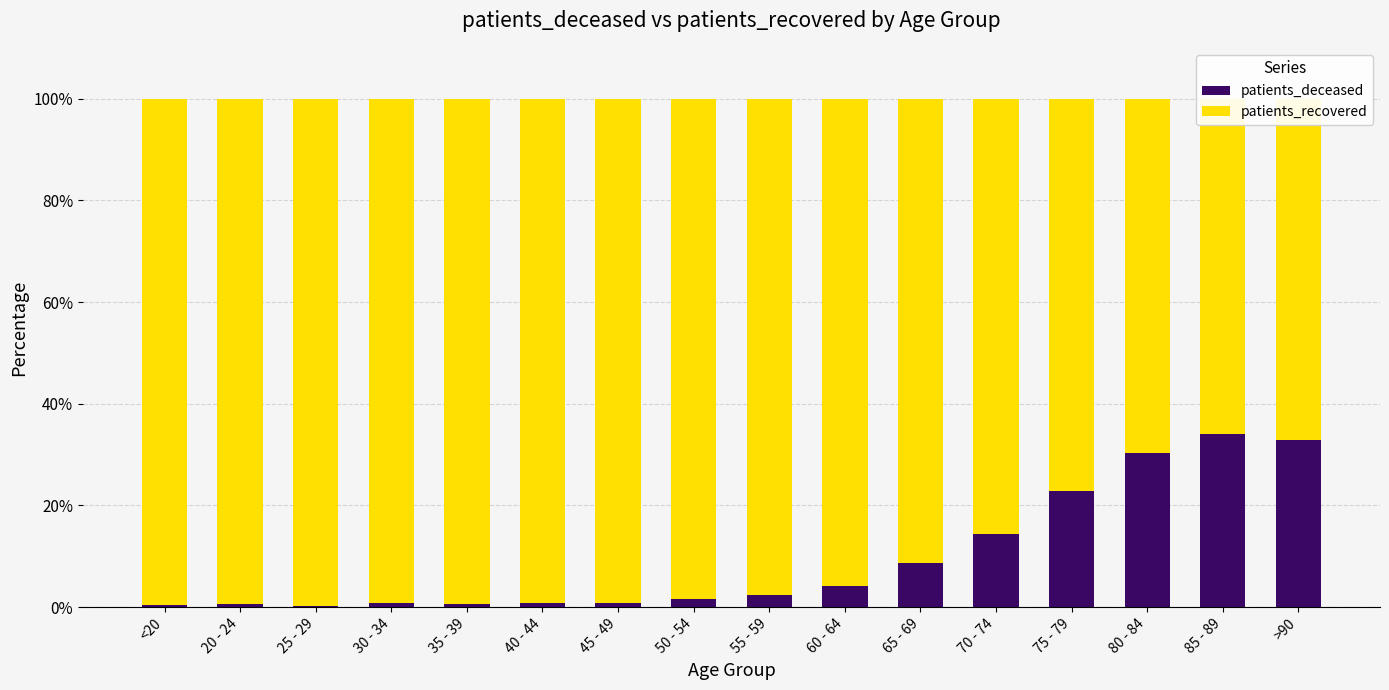

At which category is the sum across all series the highest?

<20